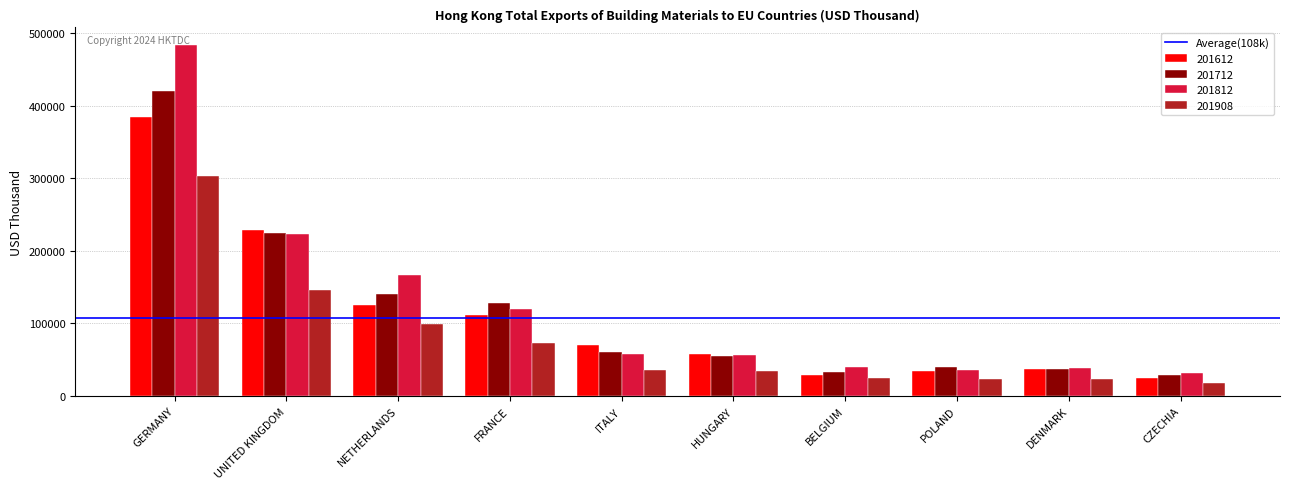

How many values in the 201812 series are below 58029?

5